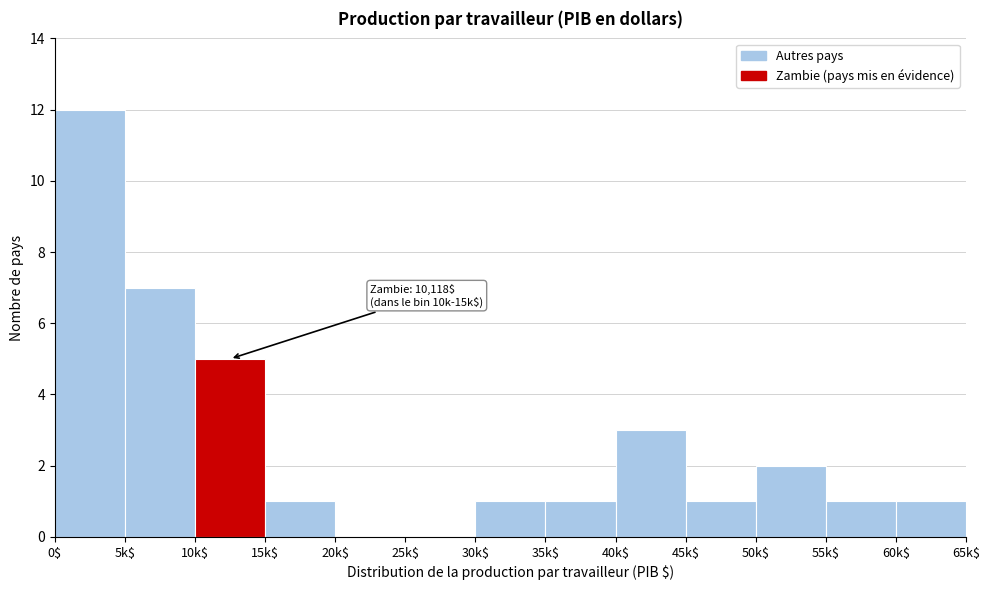

The value at 50k$ is 1. True or false?

False